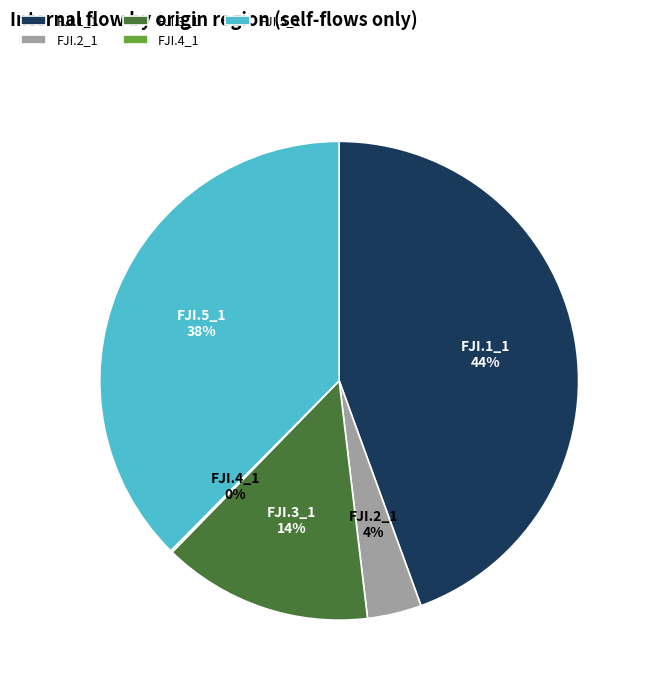

To the nearest percent, what is the difference between the largest and smallest slice percentages?

44%